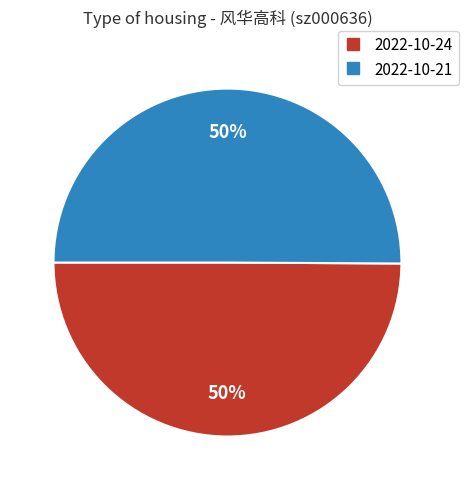

How many segments does this pie chart have?

2